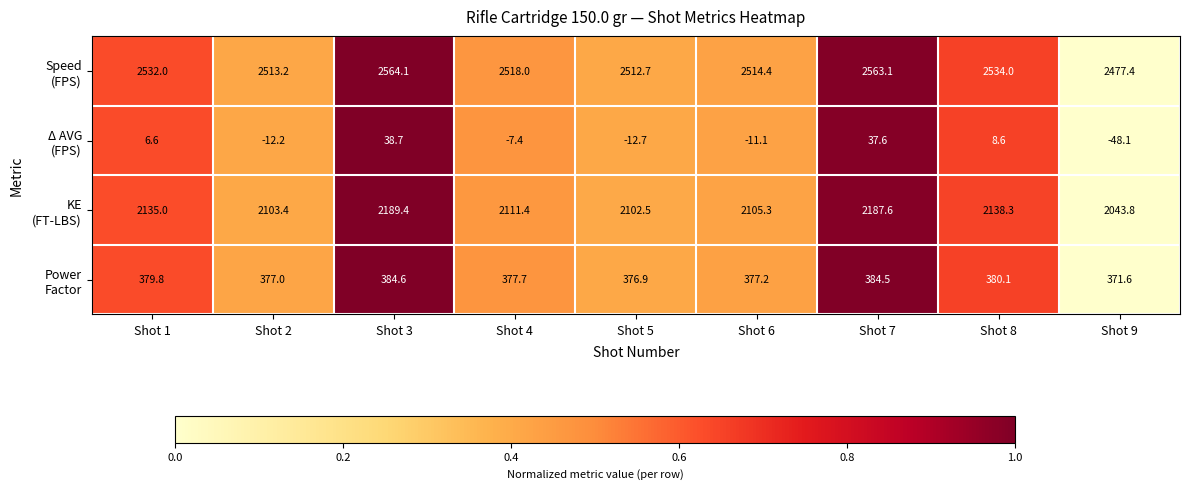

What is the total value across all series at Shot 5?

4979.4